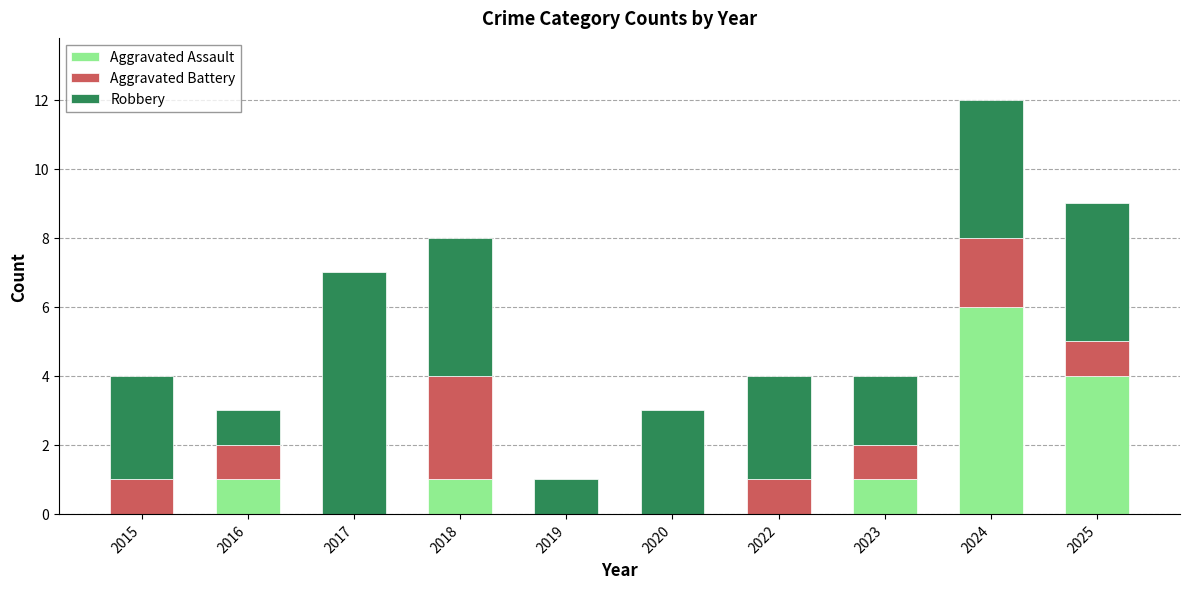

Does the chart contain stacked bars?

Yes